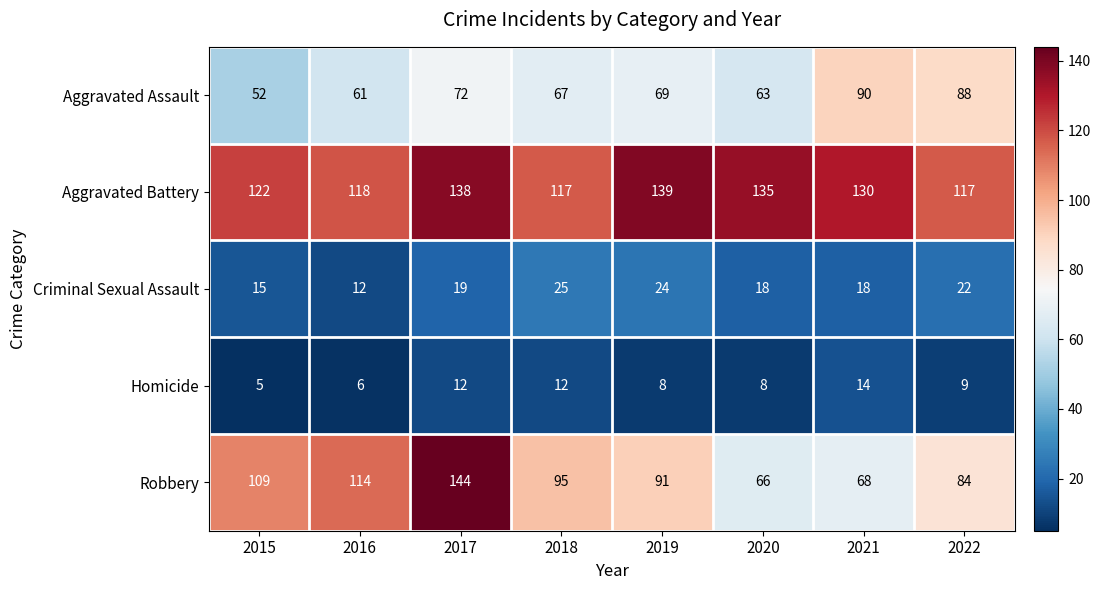

Rank the series at 2021 from highest to lowest value.

Aggravated Battery, Aggravated Assault, Robbery, Criminal Sexual Assault, Homicide